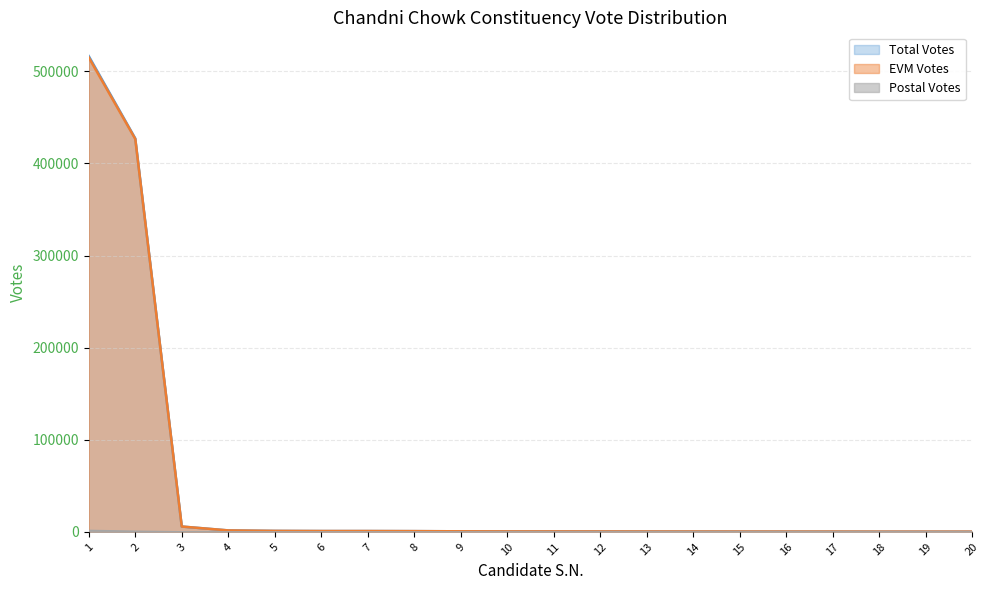

What is the difference between the maximum and second lowest values in the Total Votes series?

516239